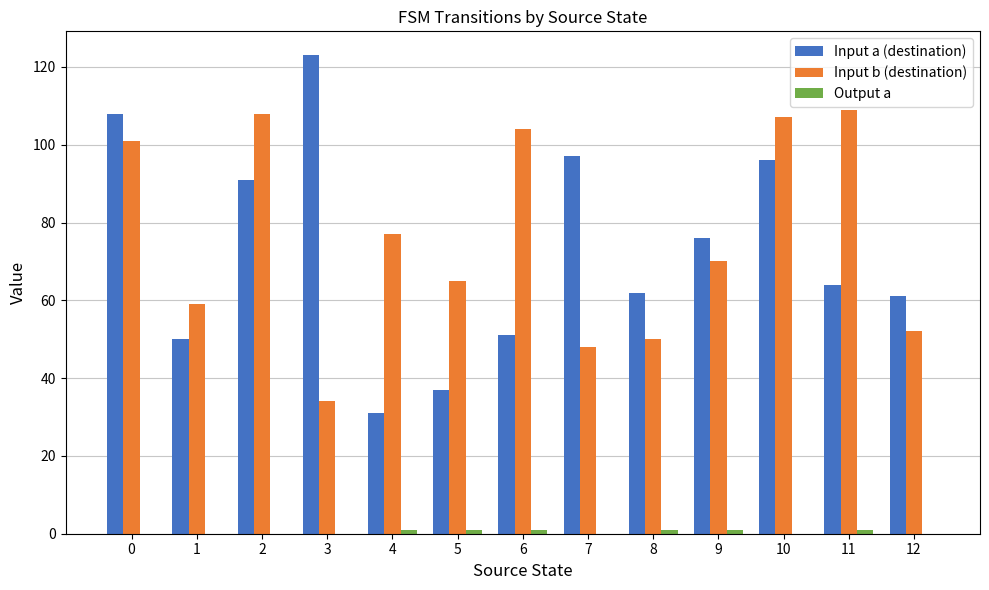

Between 5 and 7, which series saw the biggest shift?

Input a (destination)